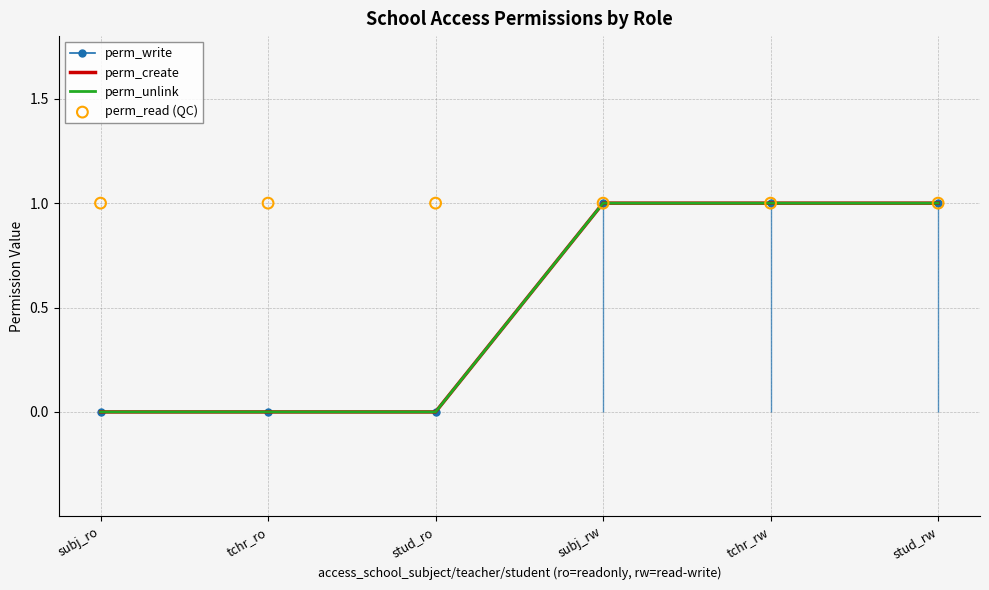

At which category is the sum across all series the highest?

subj_rw